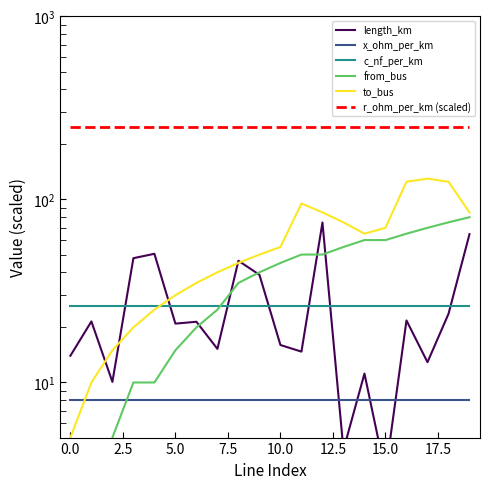

The value of c_nf_per_km at 5.0 is 9.3. True or false?

False